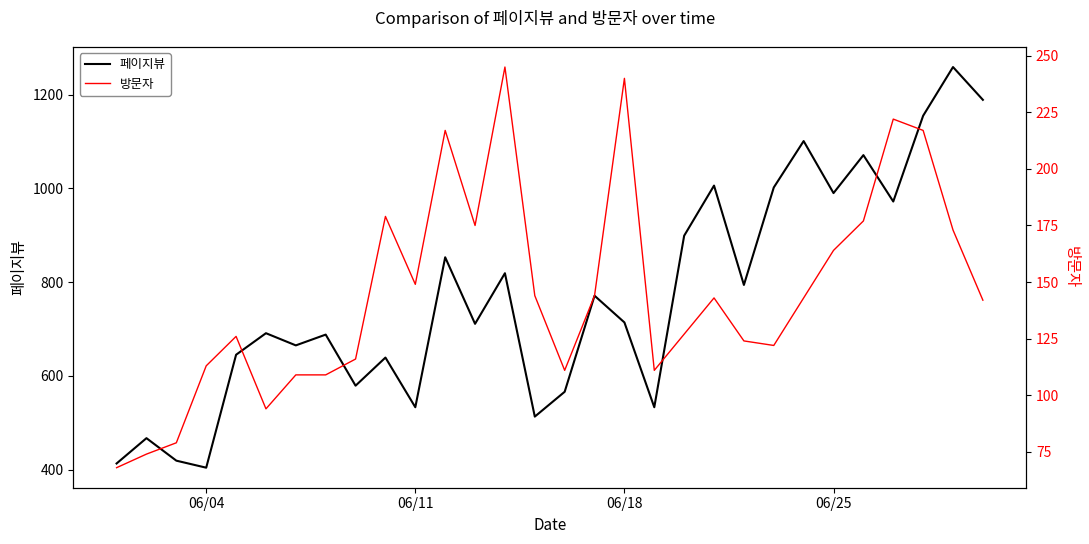

What is the maximum value for 페이지뷰?

1259